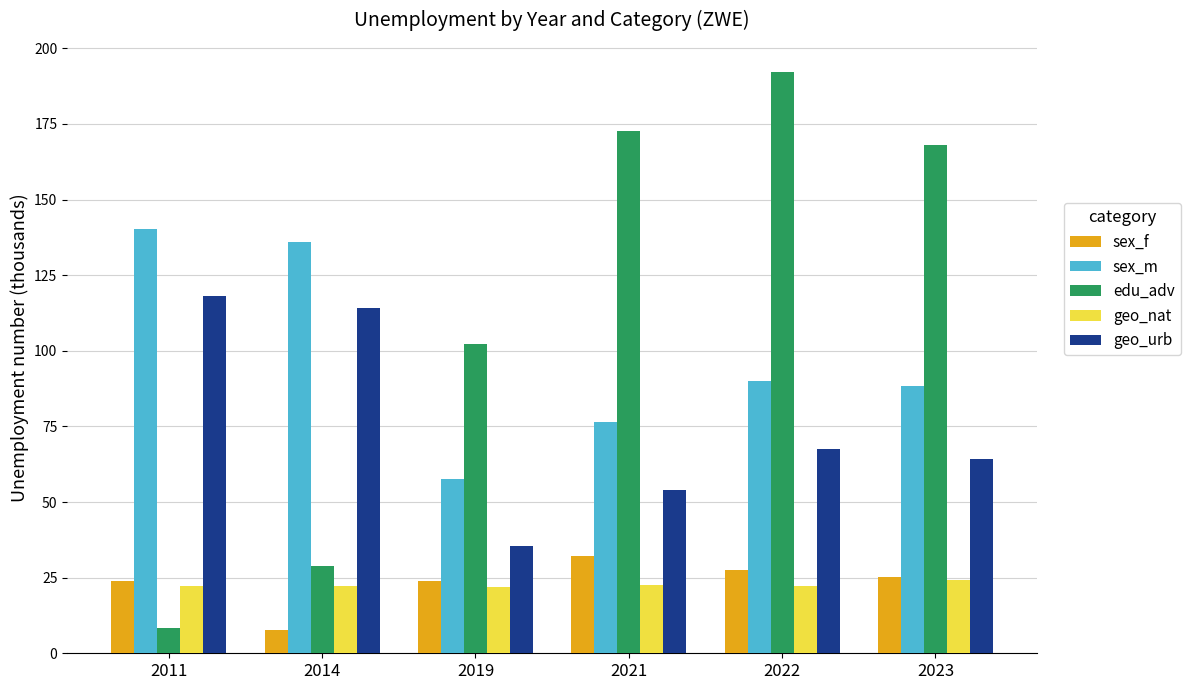

True or false: geo_urb has a value of 45.4 at 2014.

False